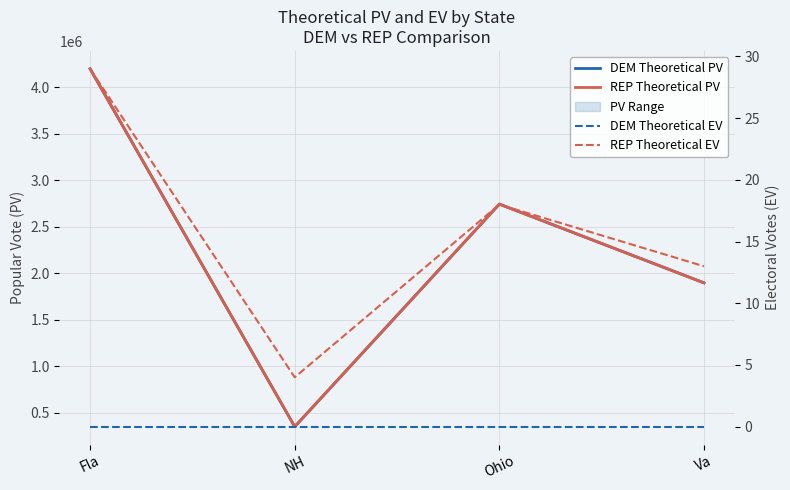

At how many categories does at least one series exceed 495224?

3